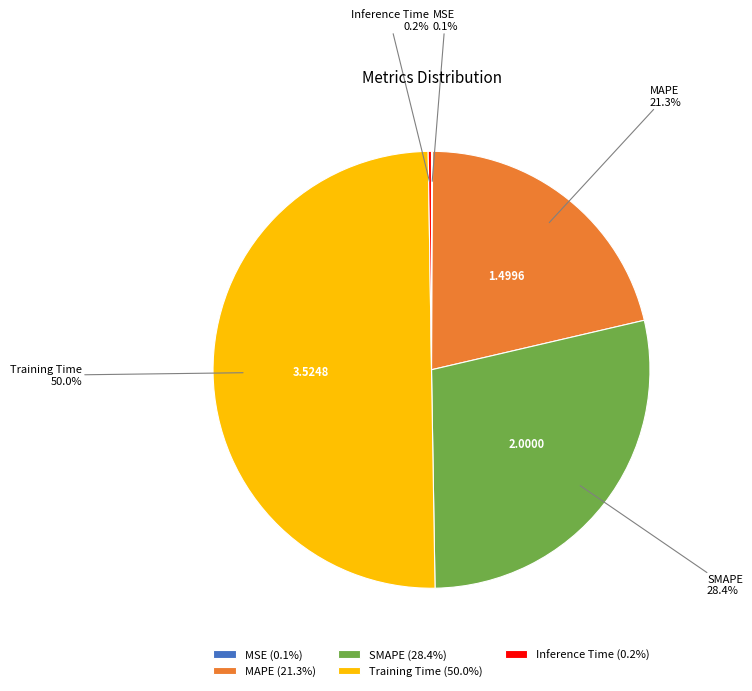

Which has a higher value, SMAPE or Training Time?

Training Time